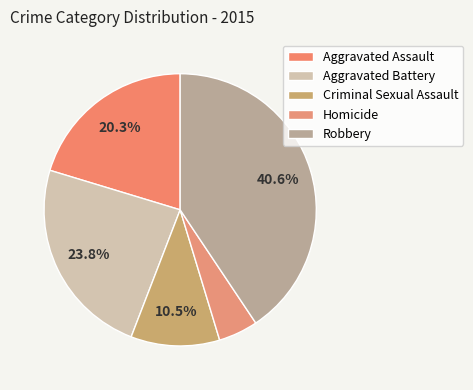

Is there a majority slice in this chart?

No